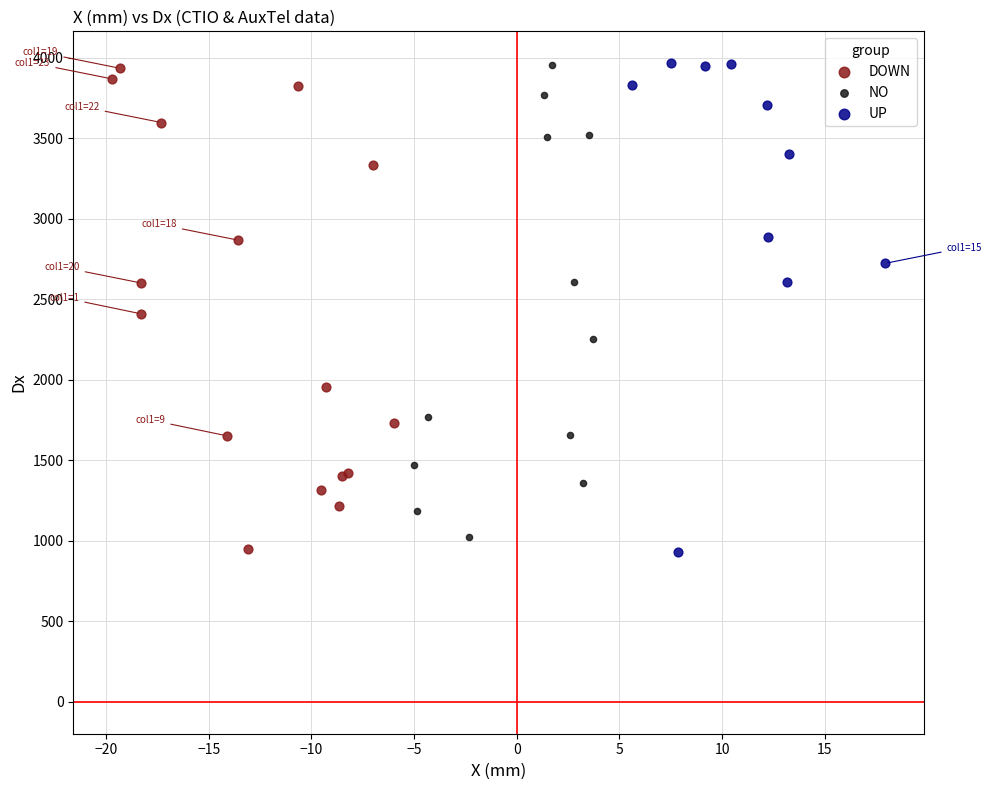

What are all the series names shown in the legend?

DOWN, NO, UP